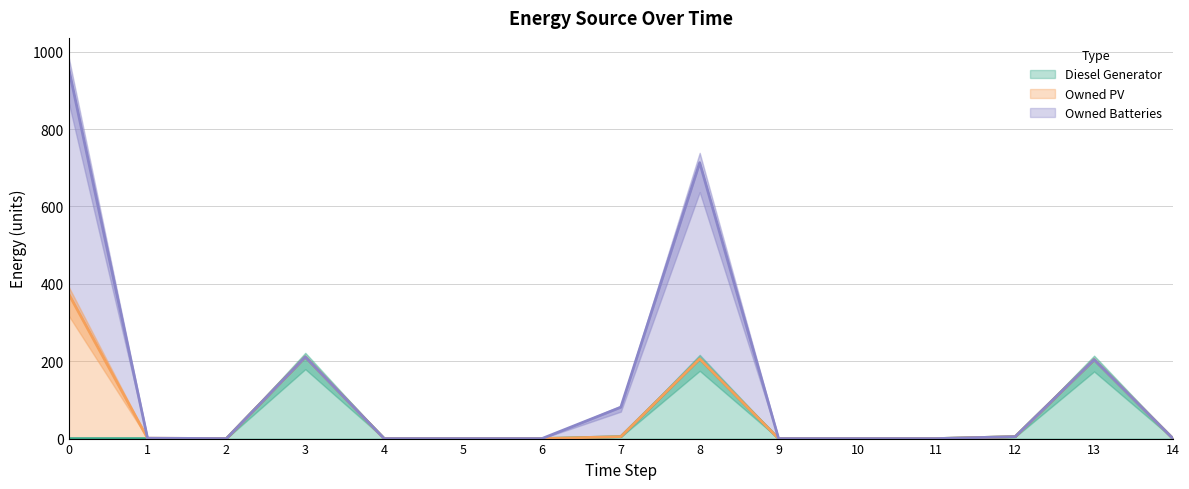

How many lines are shown in the chart?

3